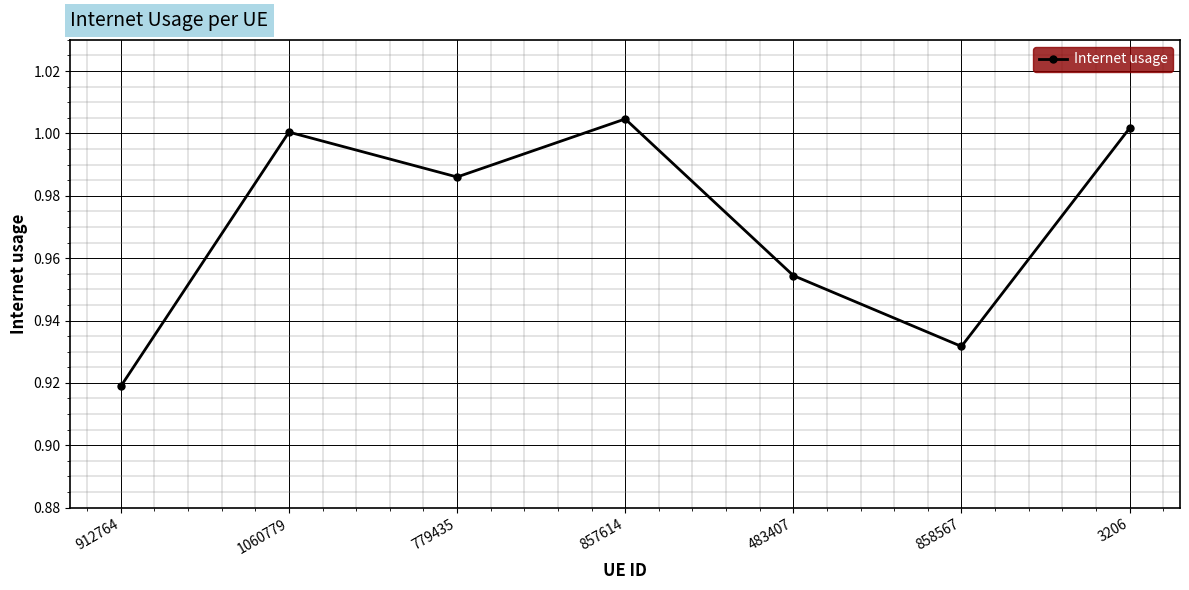

Where is the first local minimum?

779435